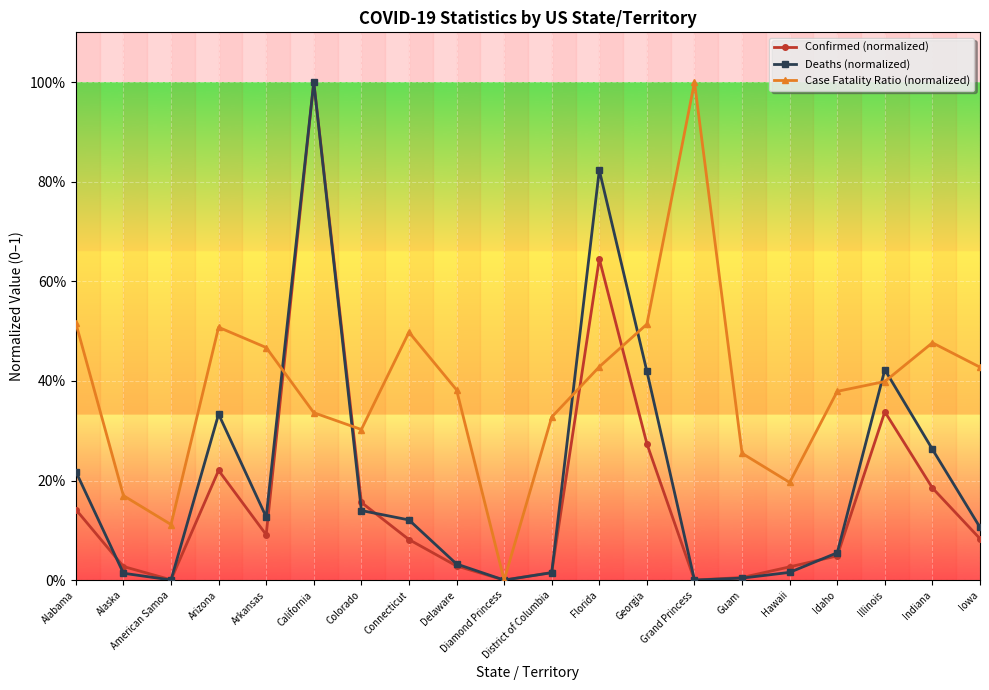

The Deaths (normalized) series shows 0.2 at Colorado. True or false?

False